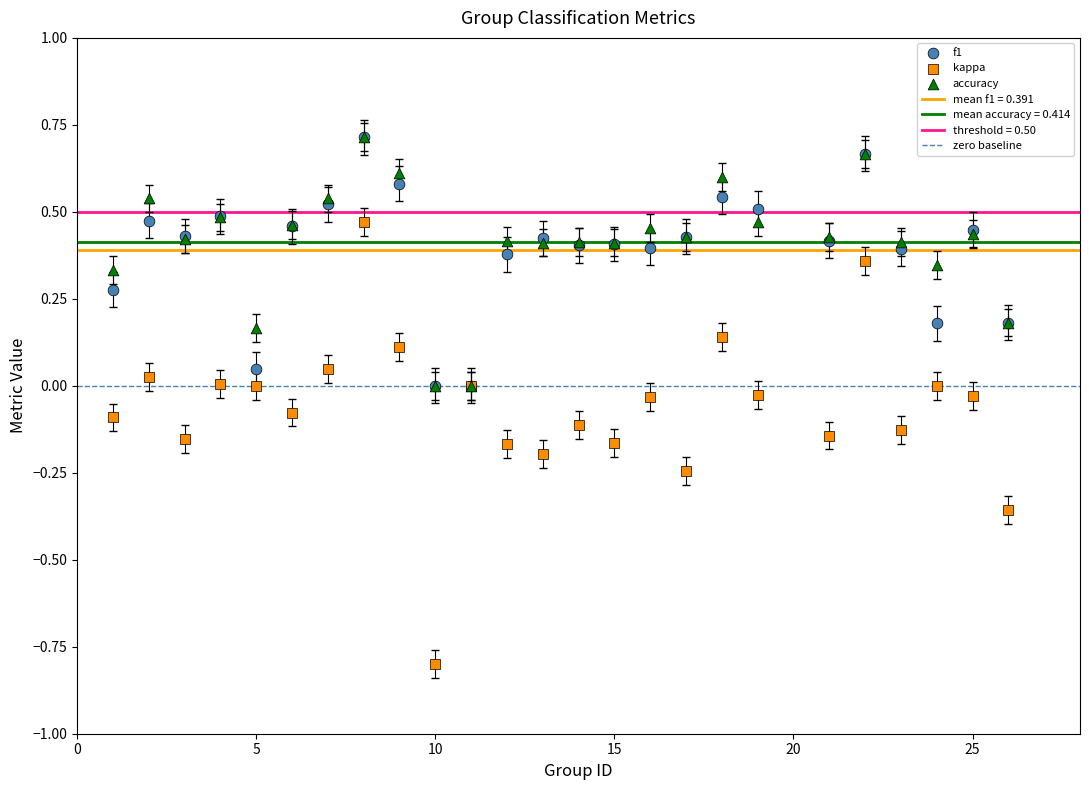

Which series has the largest Y range (max minus min)?

kappa